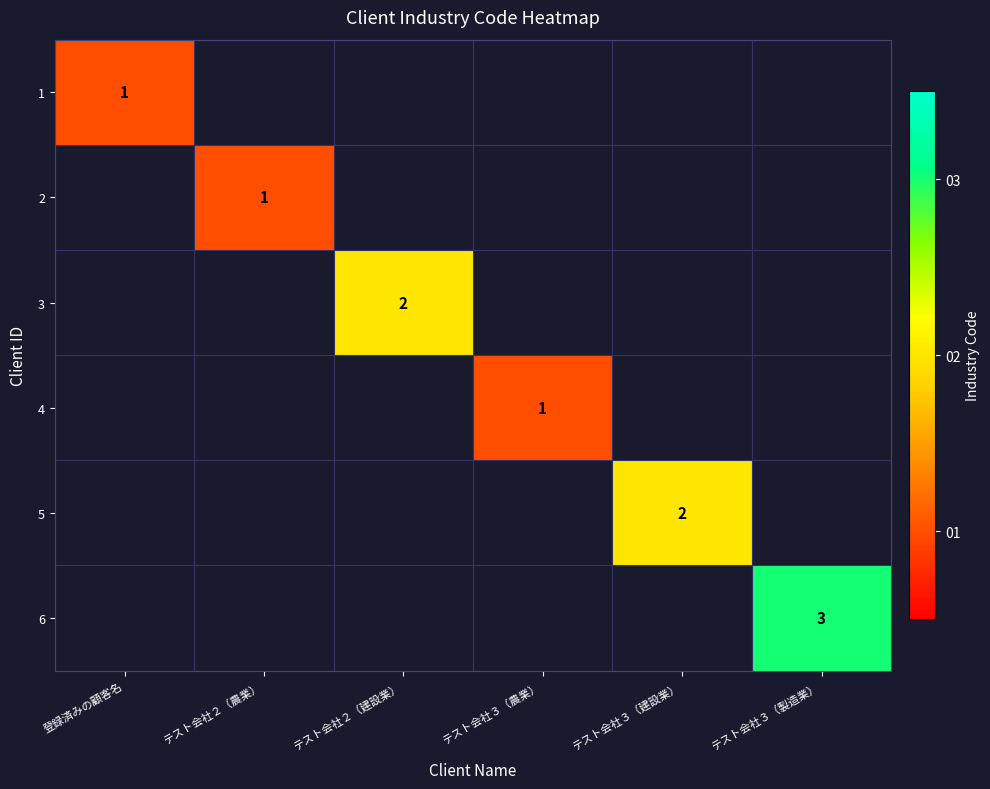

Between 登録済みの顧客名 and テスト会社３（建設業）, which is larger?

テスト会社３（建設業）